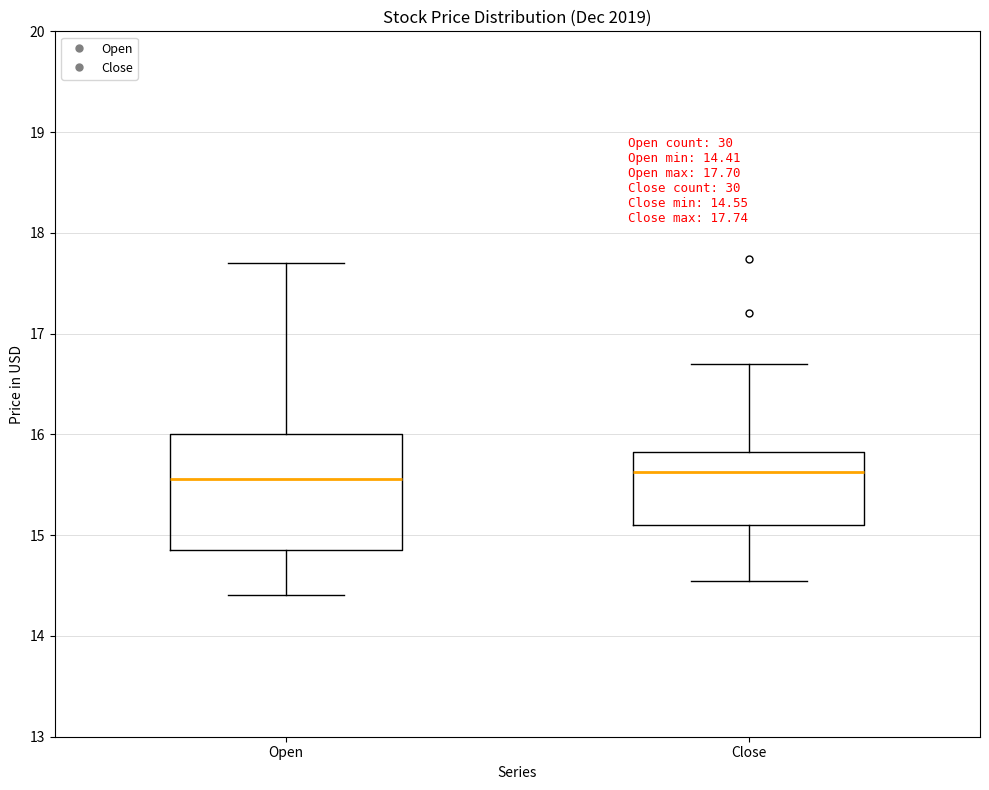

Which box is the tallest, from its lower edge to its upper edge?

Open